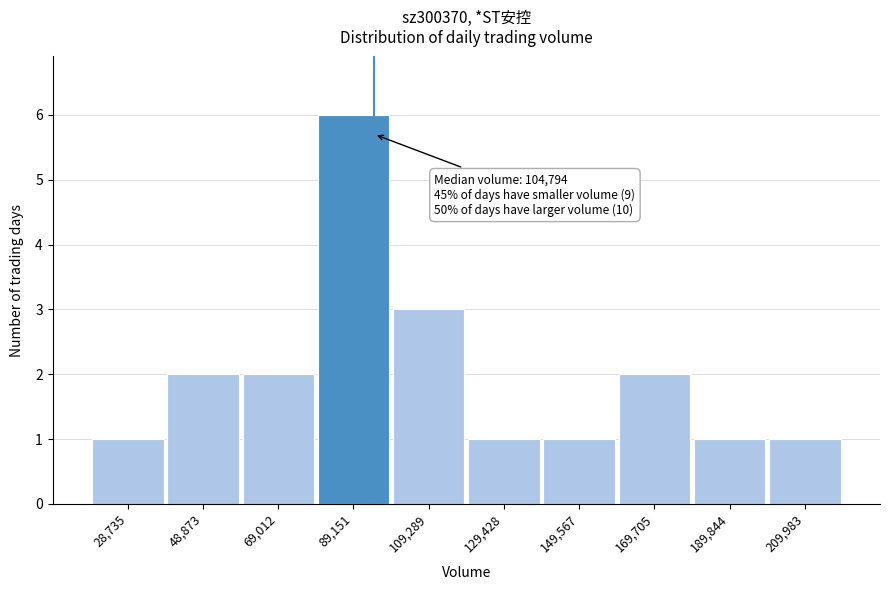

Reading left to right, what are all the values shown in this chart?

28,735=1	48,873=2	69,012=2	89,151=6	109,289=3	129,428=1	149,567=1	169,705=2	189,844=1	209,983=1